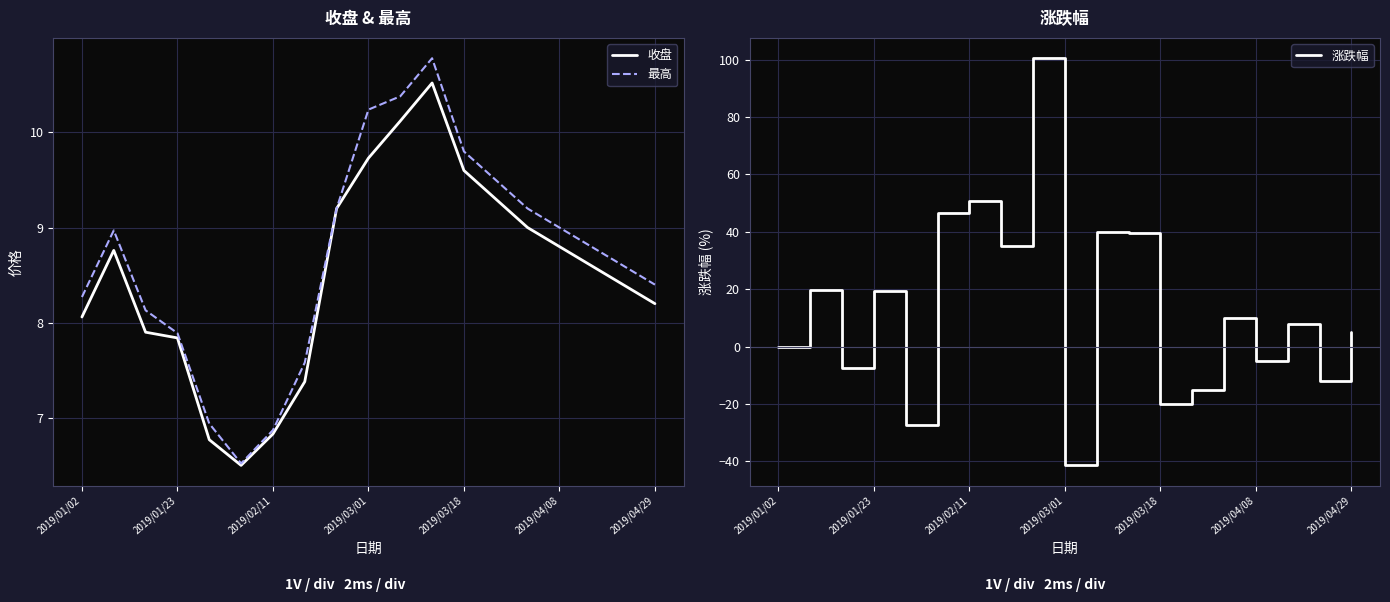

True or false: 最高 and 涨跌幅 cross at least once.

True